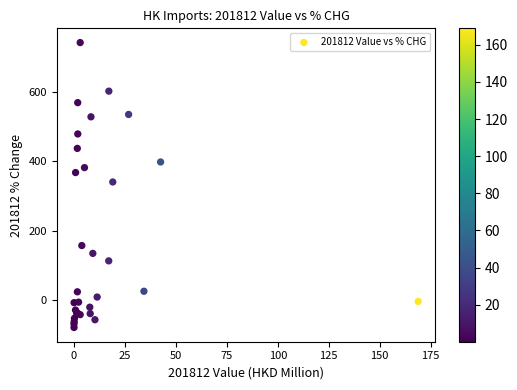

What Y value in the scatter plot is closest to 331?

340.8